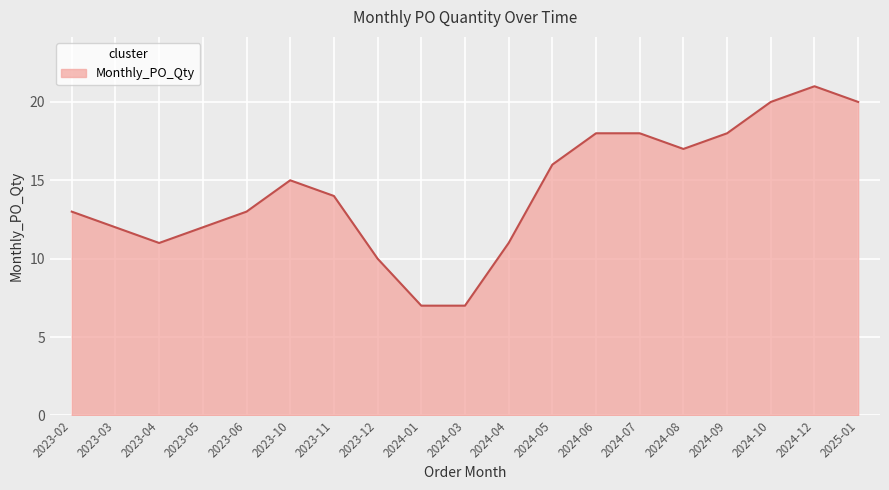

Which has a higher value, 2024-07 or 2024-03?

2024-07